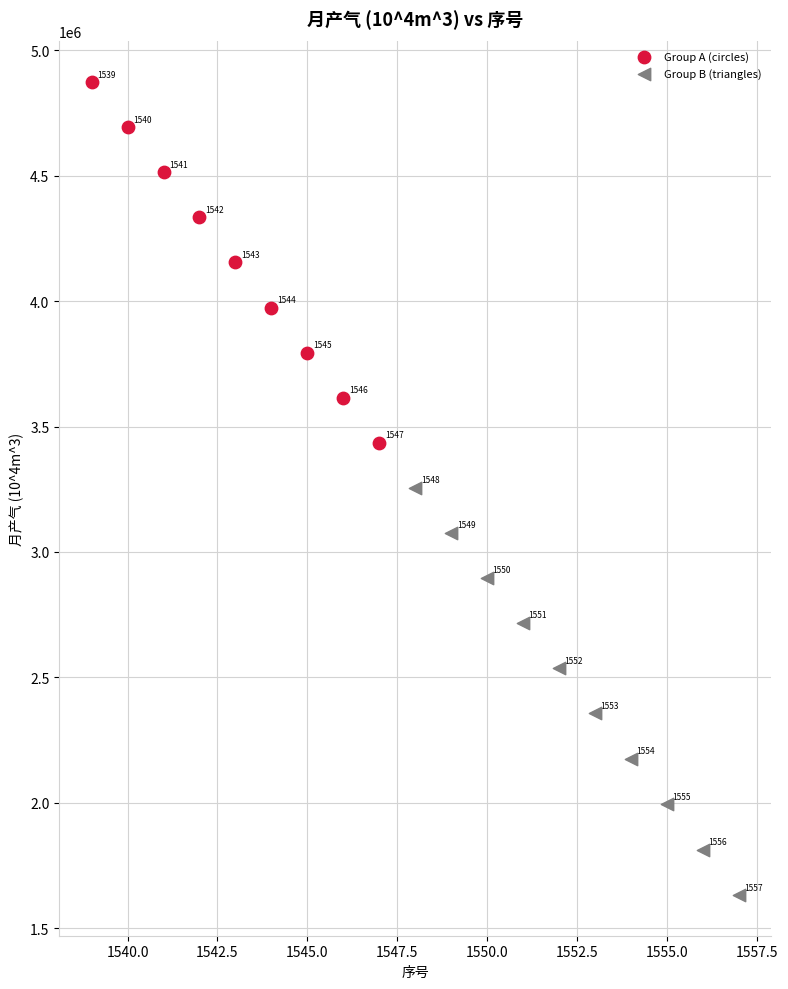

Which series reaches the minimum Y coordinate?

Group B (triangles)